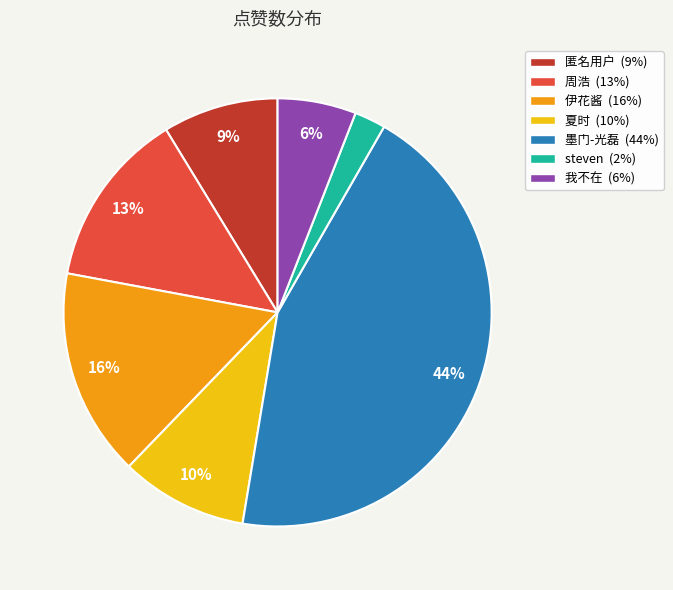

Between 伊花酱 and 匿名用户, which is larger?

伊花酱